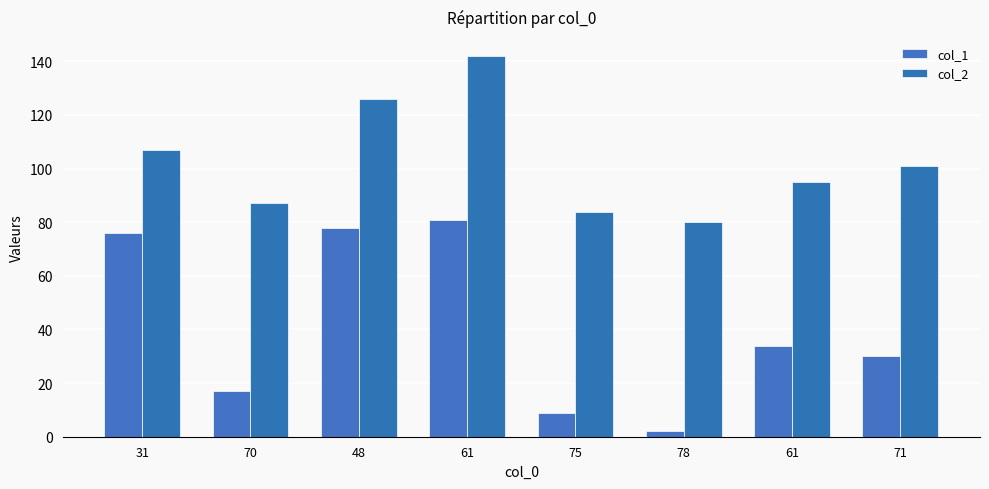

At how many categories does at least one series exceed 92?

5